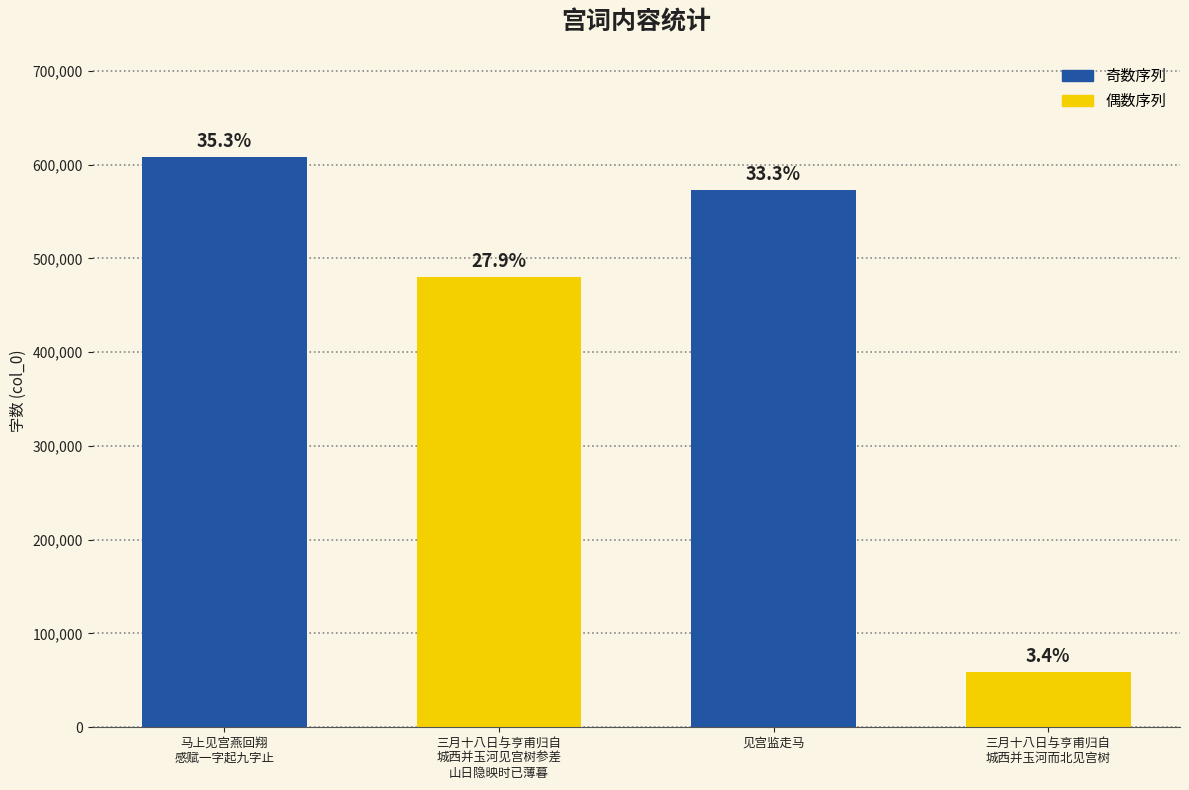

Rank the categories by value from lowest to highest.

三月十八日与亨甫归自
城西并玉河而北见宫树, 三月十八日与亨甫归自
城西并玉河见宫树参差
山日隐映时已薄暮, 见宫监走马, 马上见宫燕回翔
感赋一字起九字止